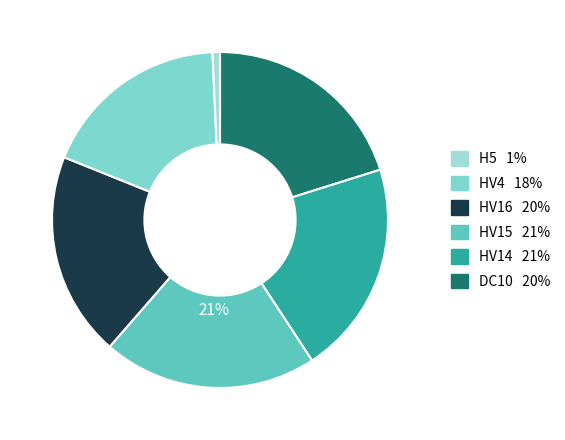

Rank the categories by value from highest to lowest.

HV15, HV14, DC10, HV16, HV4, H5